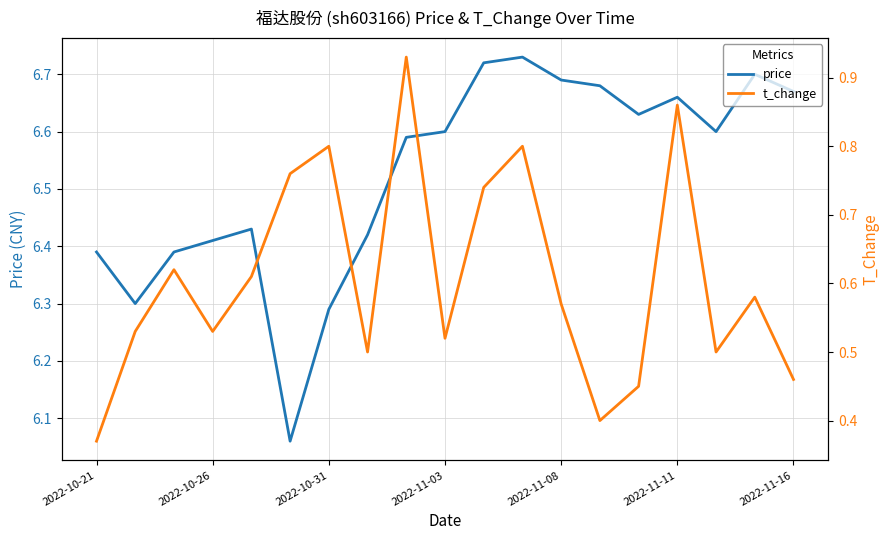

The value of price at 2022-10-31 is 3.3. True or false?

False